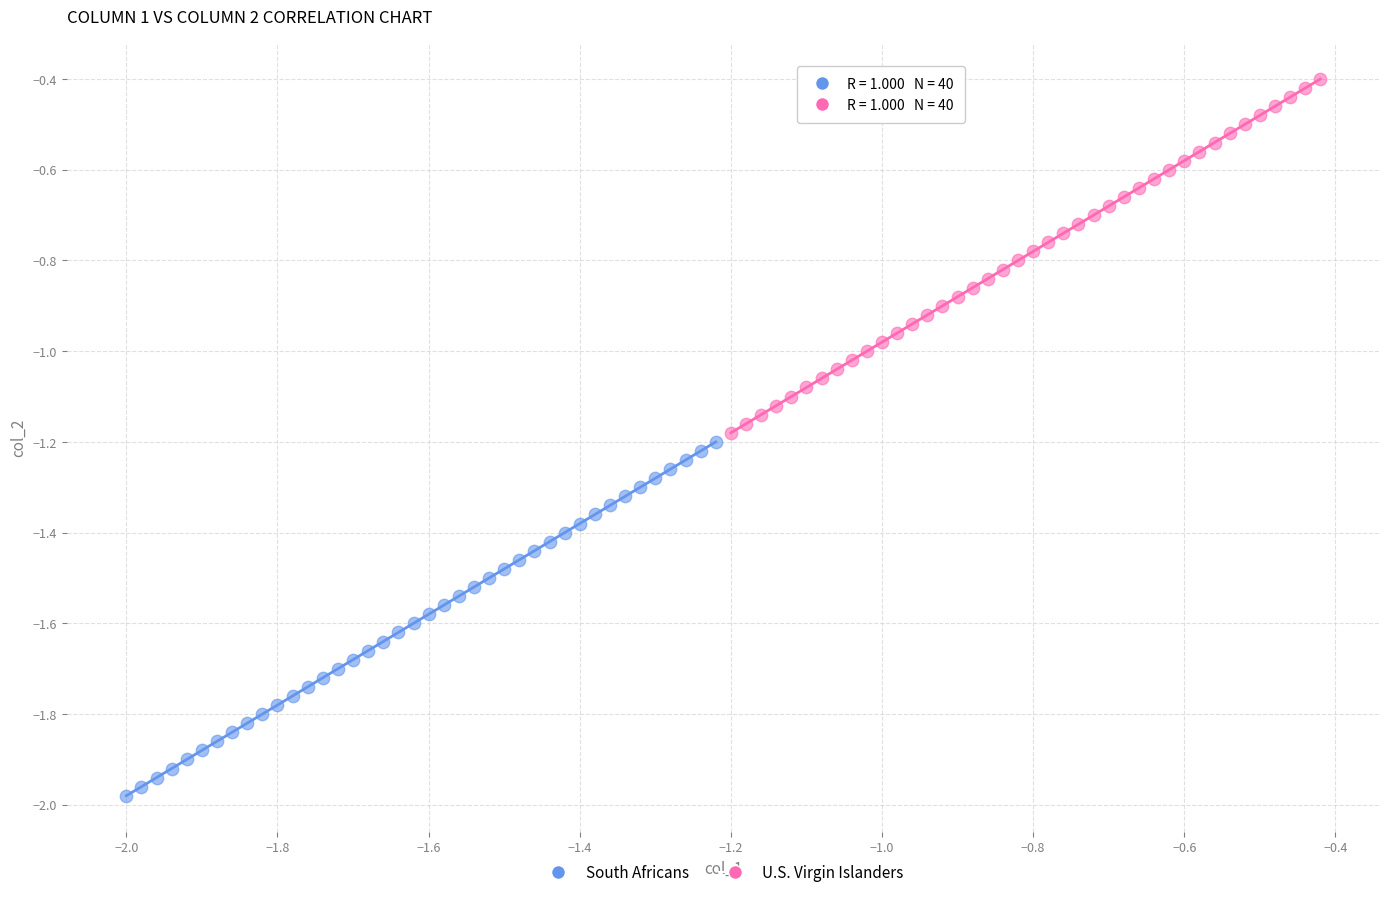

Which series contains the highest Y value?

U.S. Virgin Islanders